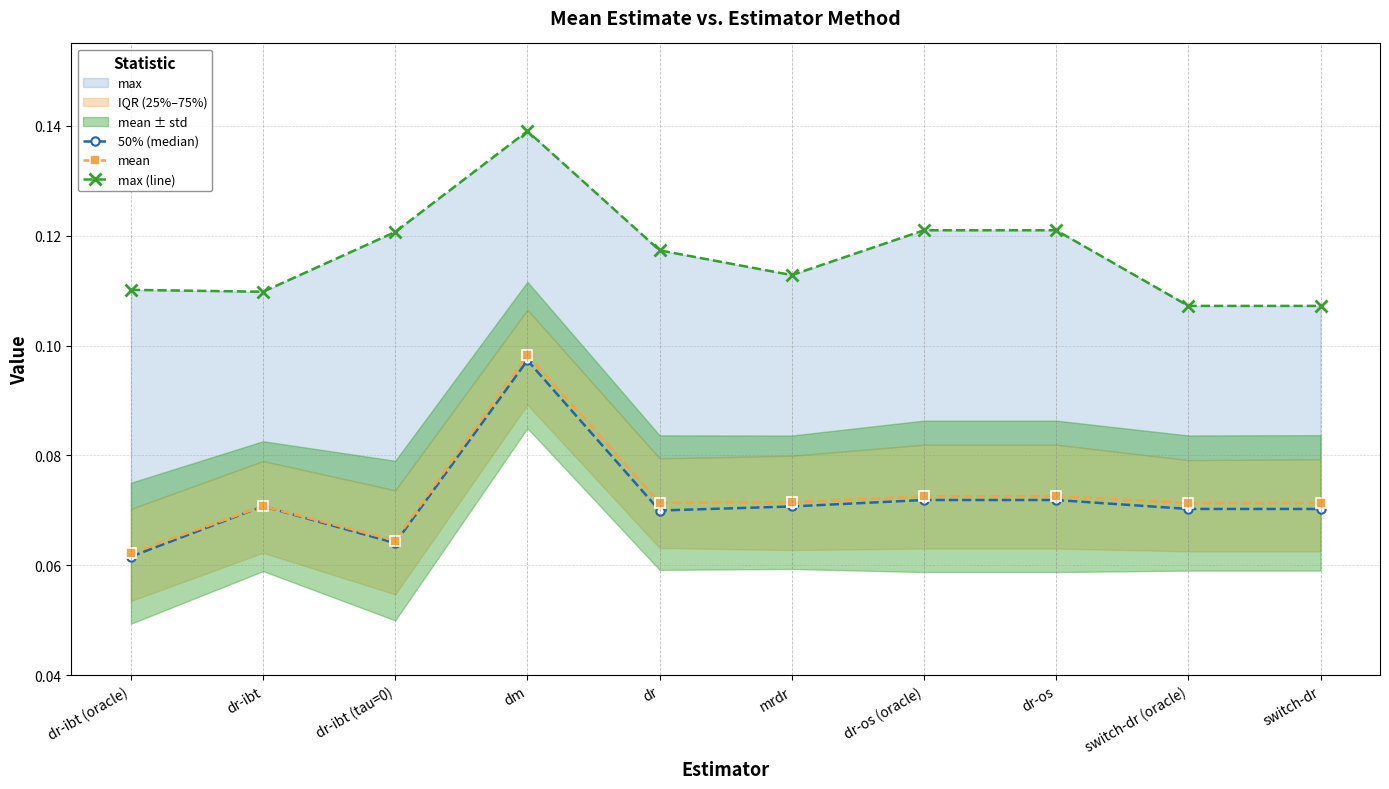

Which has a higher value, dr-ibt (tau=0) or dm?

dm